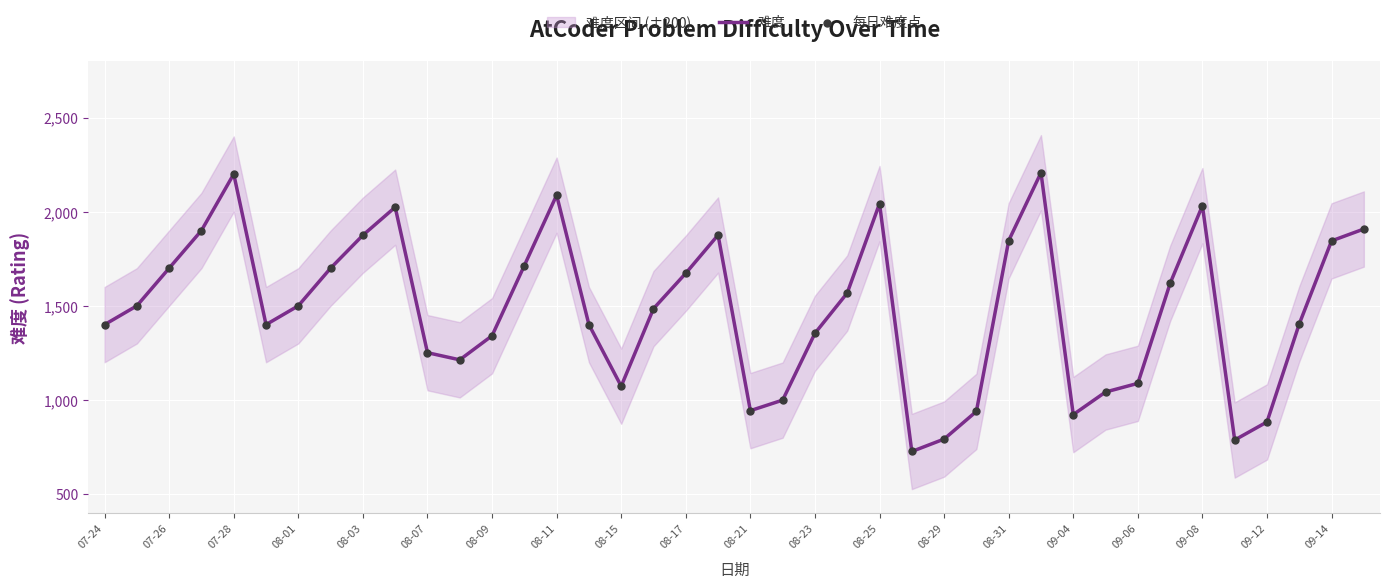

Which series has the largest total across all categories?

难度